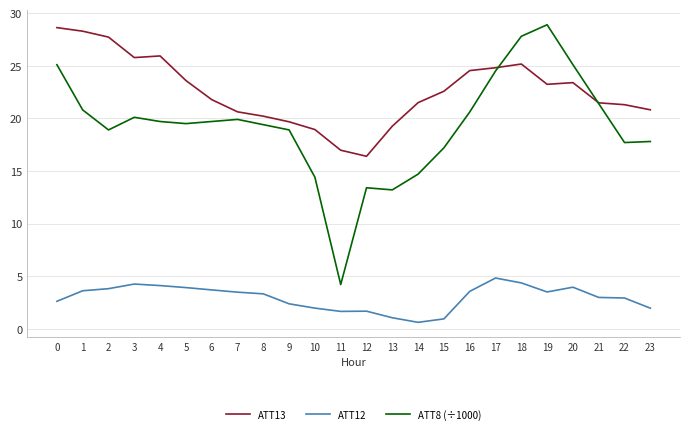

What is the approximate value of ATT8 (÷1000) at 13?

13.2